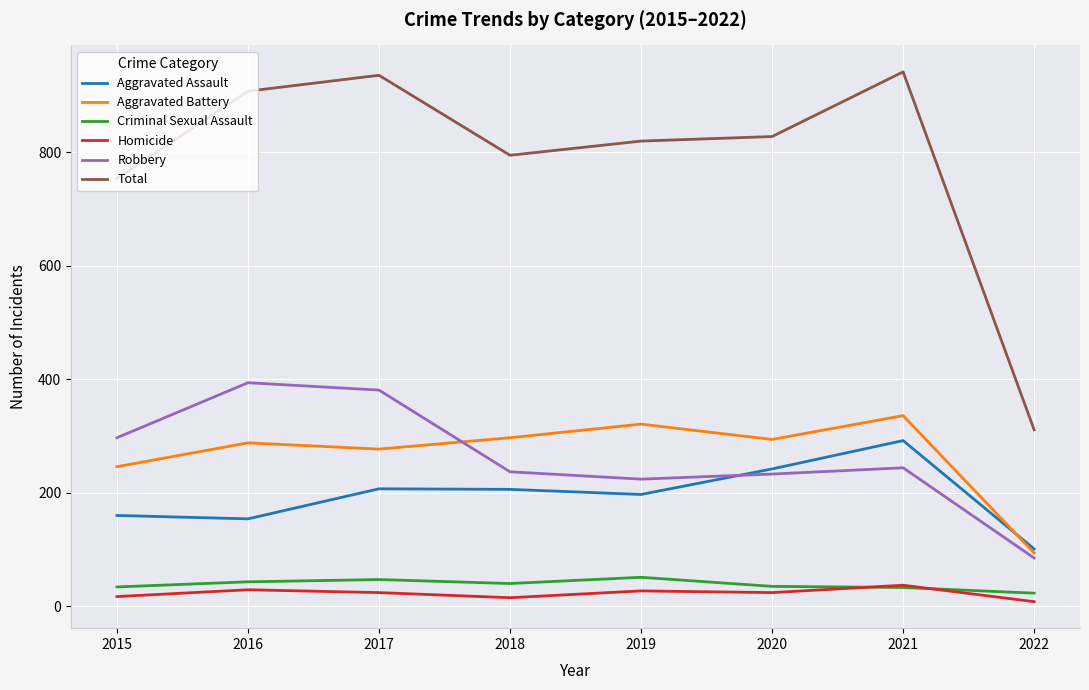

Is it true that Aggravated Battery equals 184 at 2020?

False